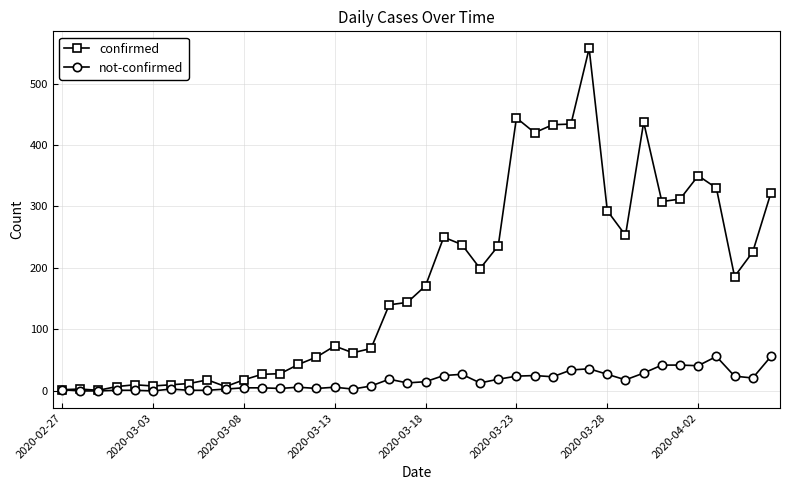

How many series are shown in this chart?

2